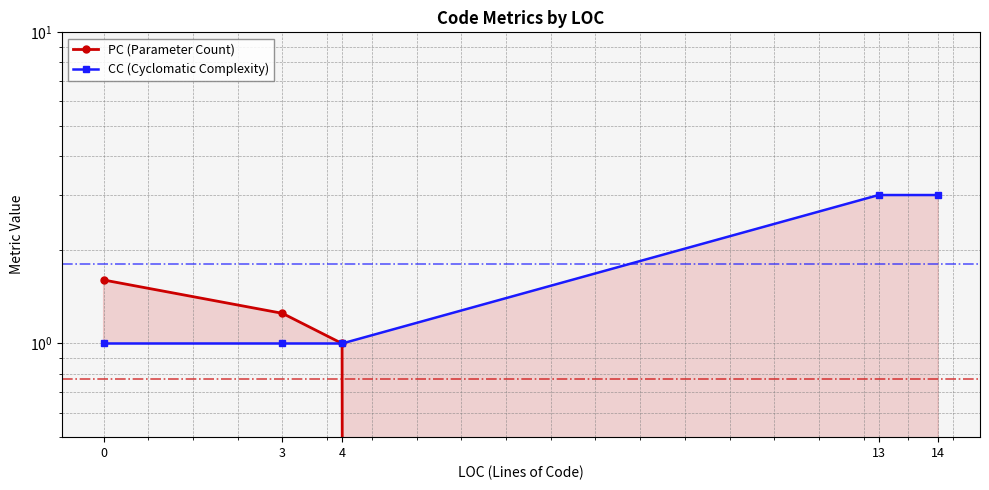

Count the number of categories in the chart.

5